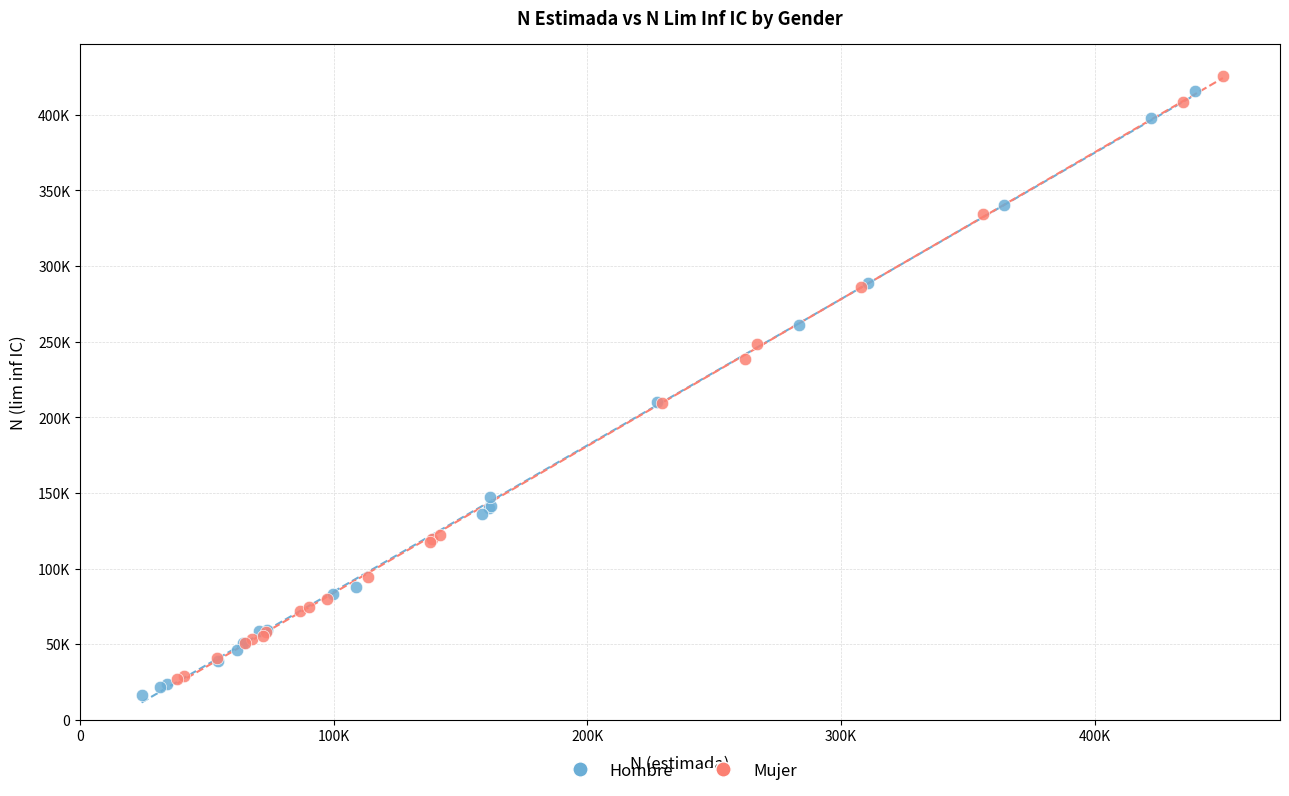

What are all the series names shown in the legend?

Hombre, Mujer